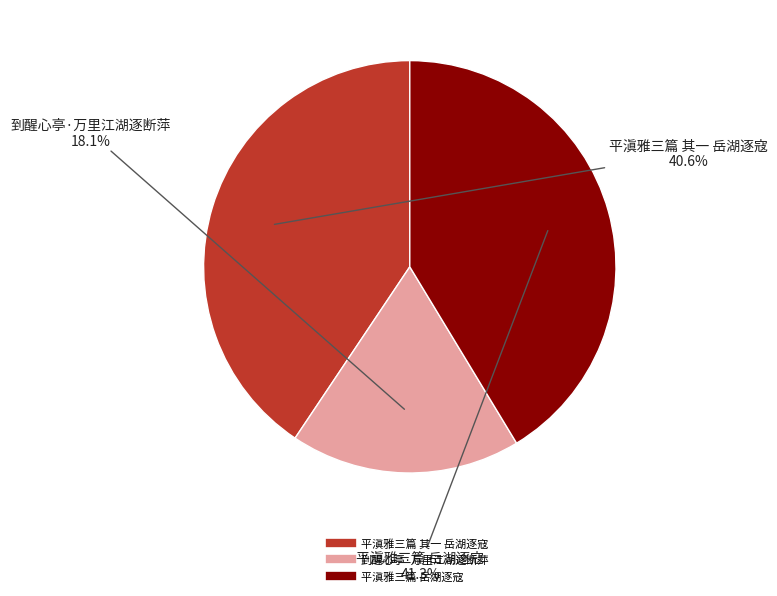

The 平滇雅三篇 其一 岳湖逐寇 slice represents 41% of the pie. True or false?

True